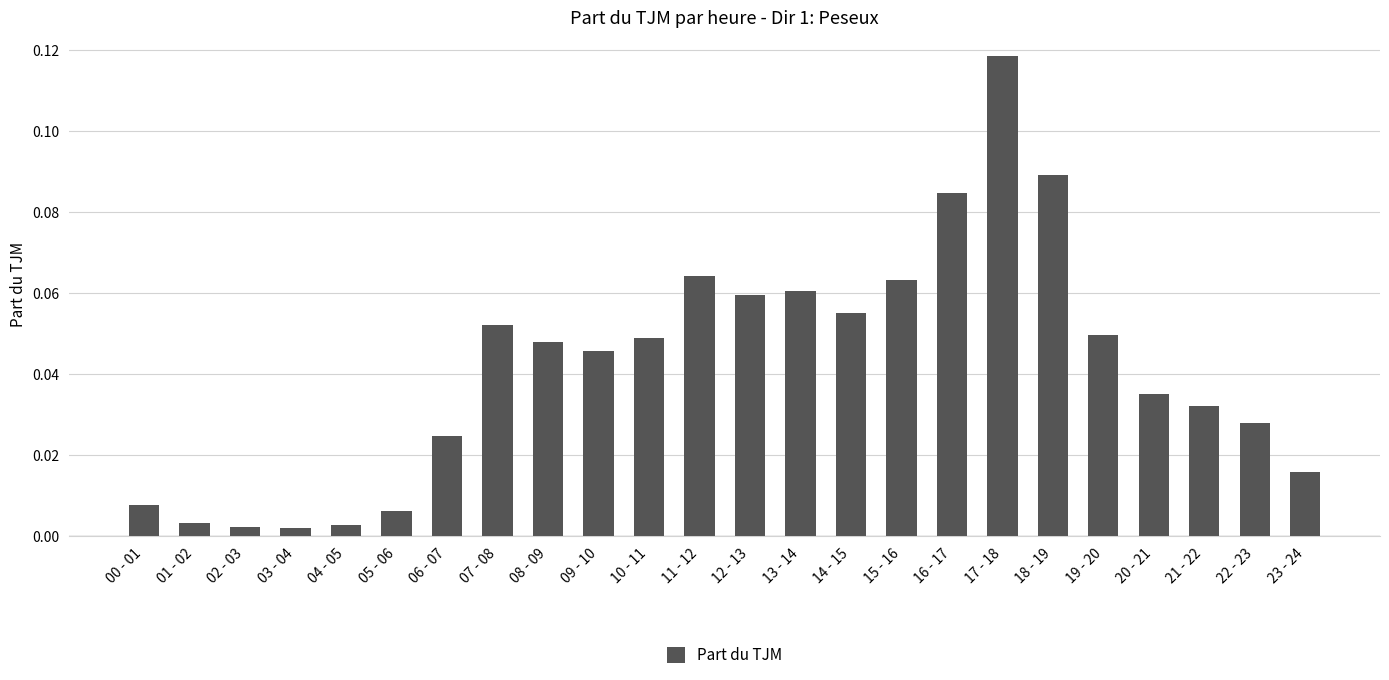

What is the sum of all values?

1.0